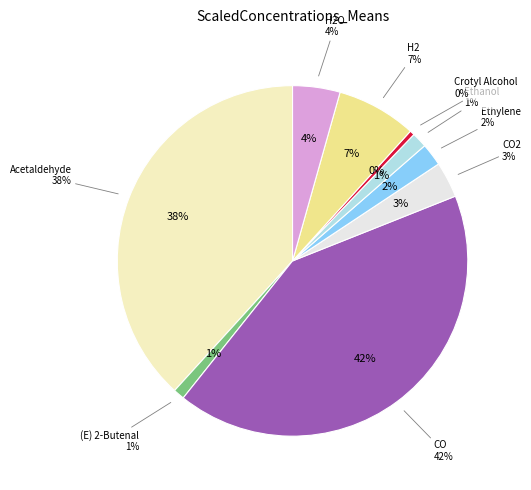

Do (E) 2-Butenal and CO2 together represent more than half of the pie?

No